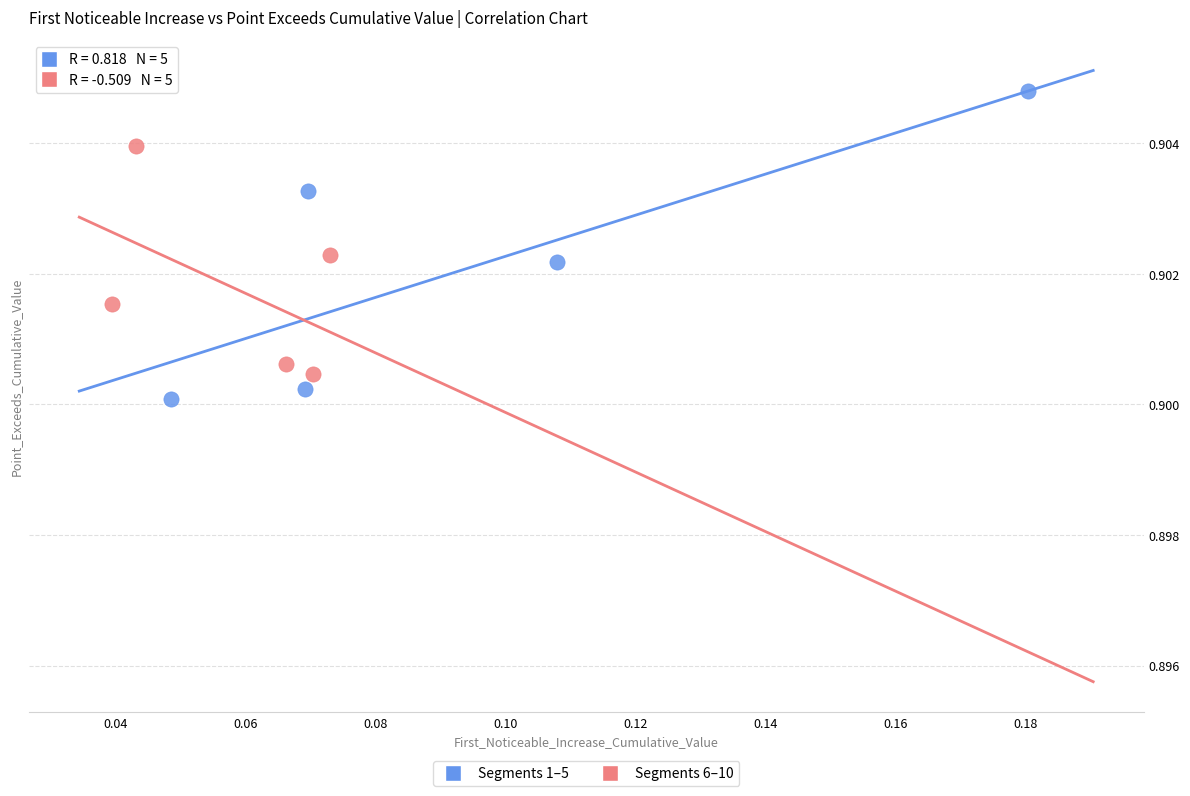

Which series has the largest Y range (max minus min)?

Segments 1–5